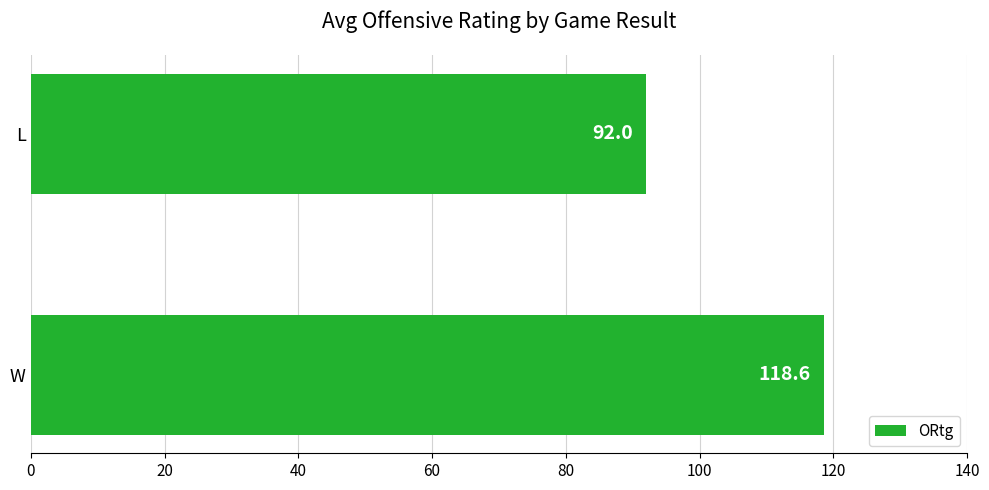

What is the greatest value displayed?

118.6